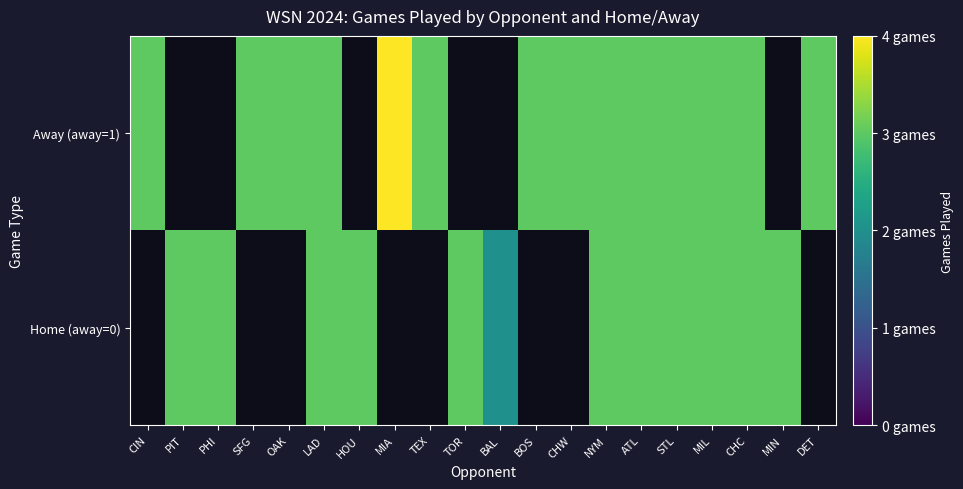

At which category is the sum across all series the highest?

LAD